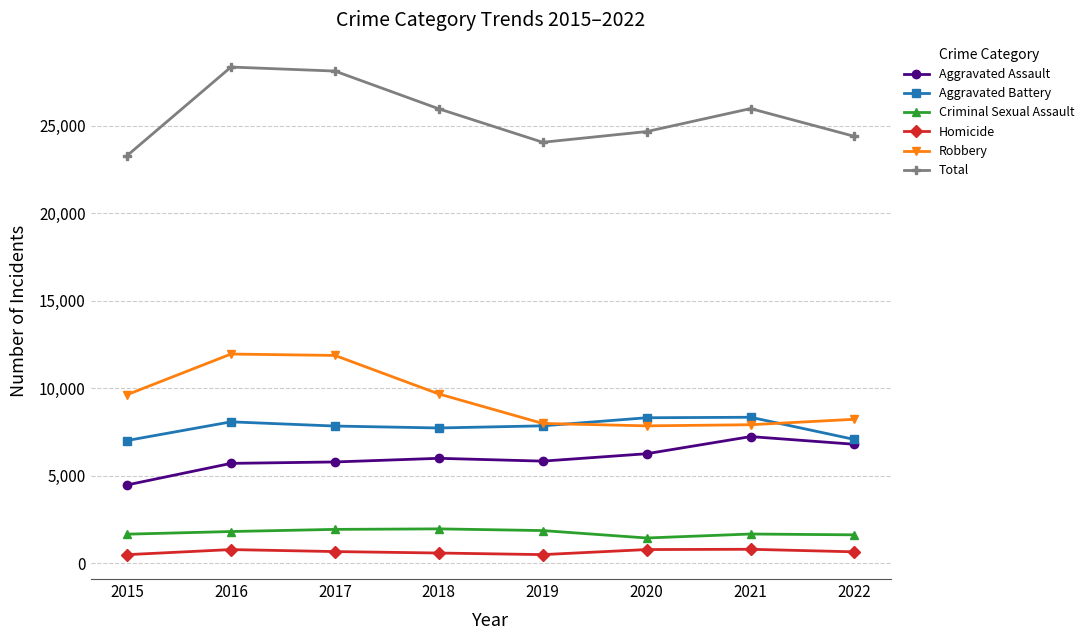

How many lines are shown in the chart?

6